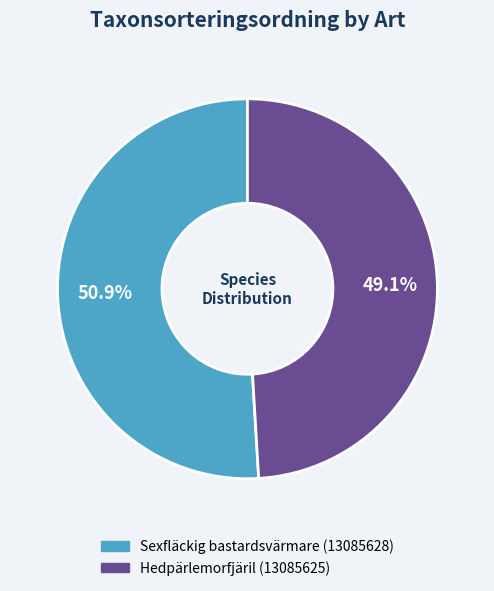

Approximately how many times larger is the value at Sexfläckig bastardsvärmare (13085628) compared to Hedpärlemorfjäril (13085625)?

1.0